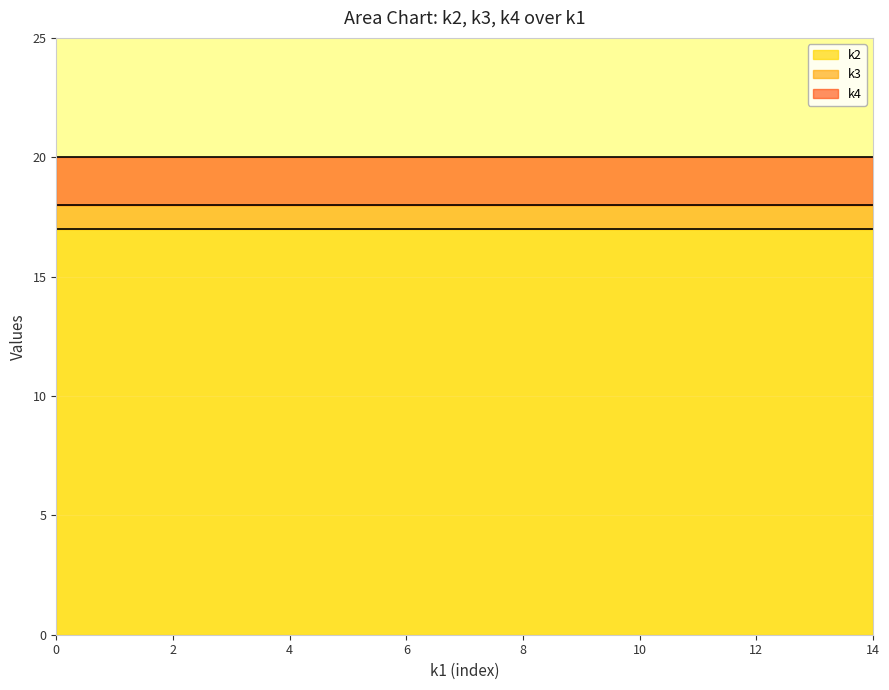

Reading left to right, transcribe all the data shown in this chart.

k2: 13=17	13=17	13=17	13=17	13=17	13=17	13=17	13=17	13=17	13=17	13=17	13=17	13=17	13=17	13=17
k3: 13=18	13=18	13=18	13=18	13=18	13=18	13=18	13=18	13=18	13=18	13=18	13=18	13=18	13=18	13=18
k4: 13=20	13=20	13=20	13=20	13=20	13=20	13=20	13=20	13=20	13=20	13=20	13=20	13=20	13=20	13=20